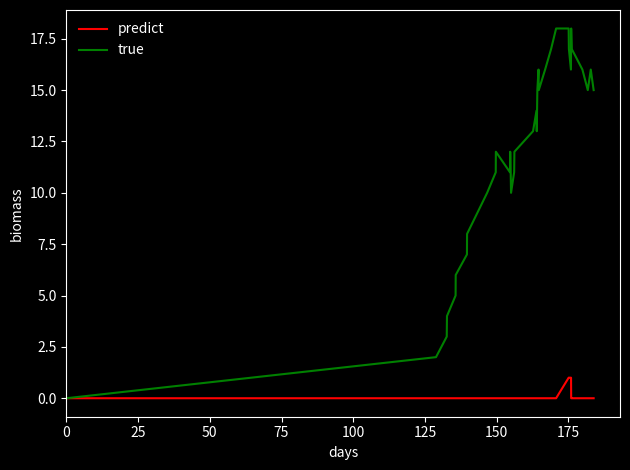

Which series has the widest spread of values?

true